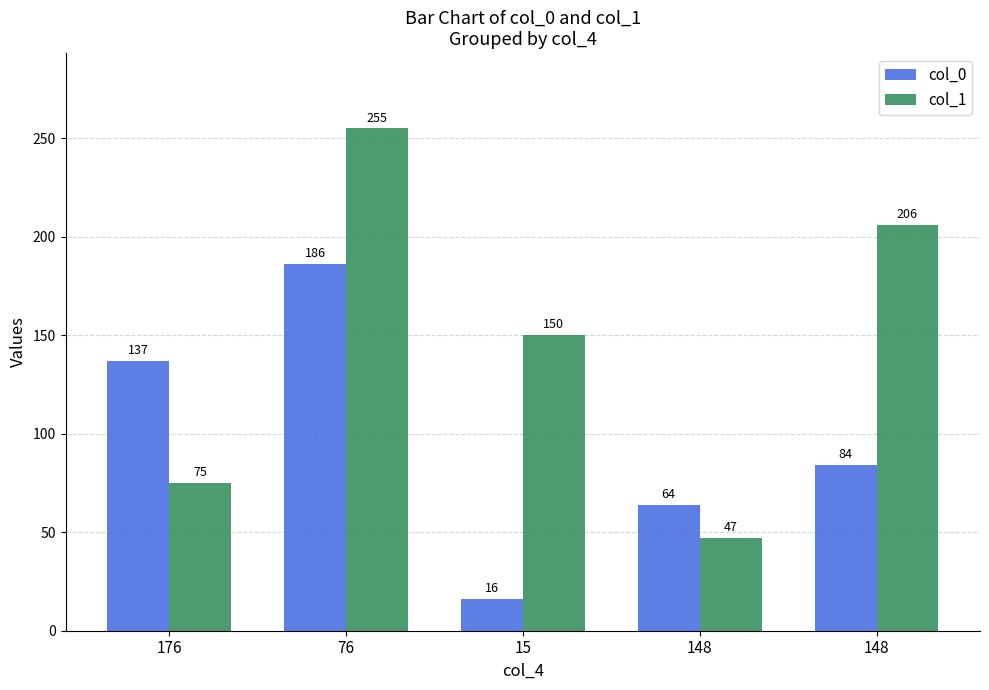

At which label is col_1 closest to 151?

15